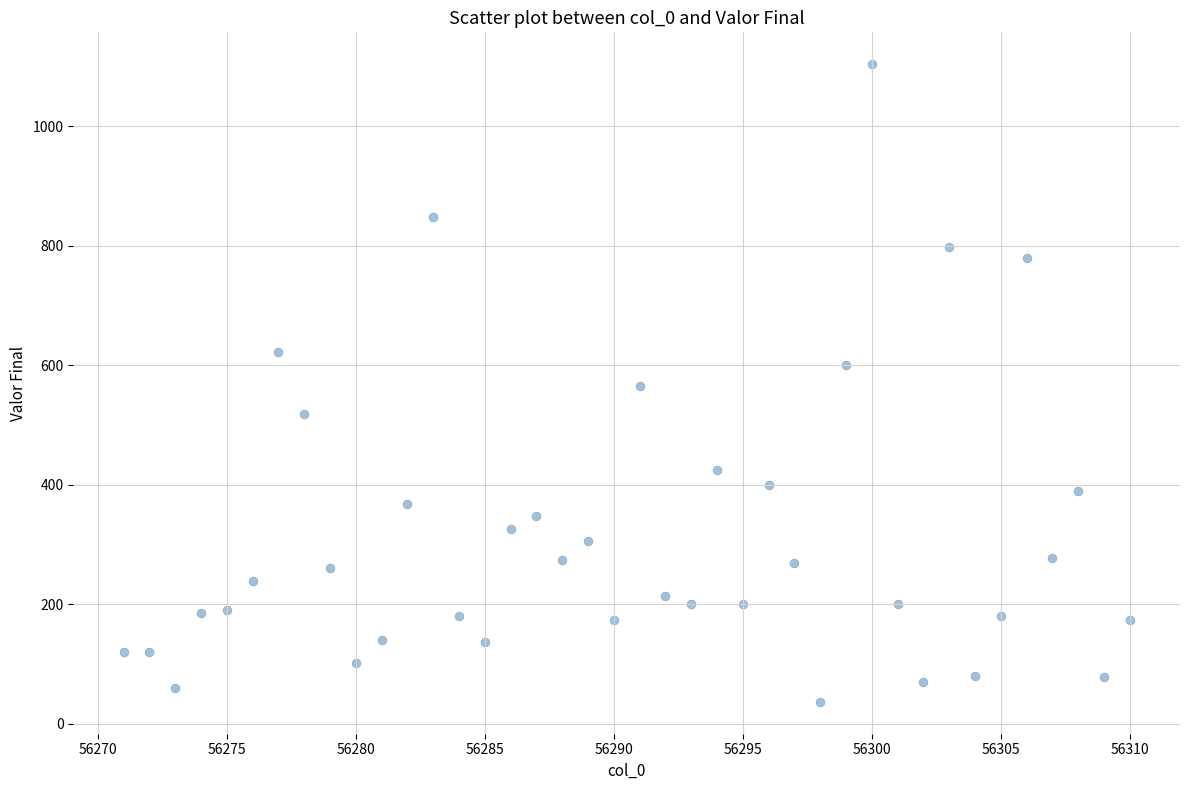

What is the range of Y values (max minus min)?

1067